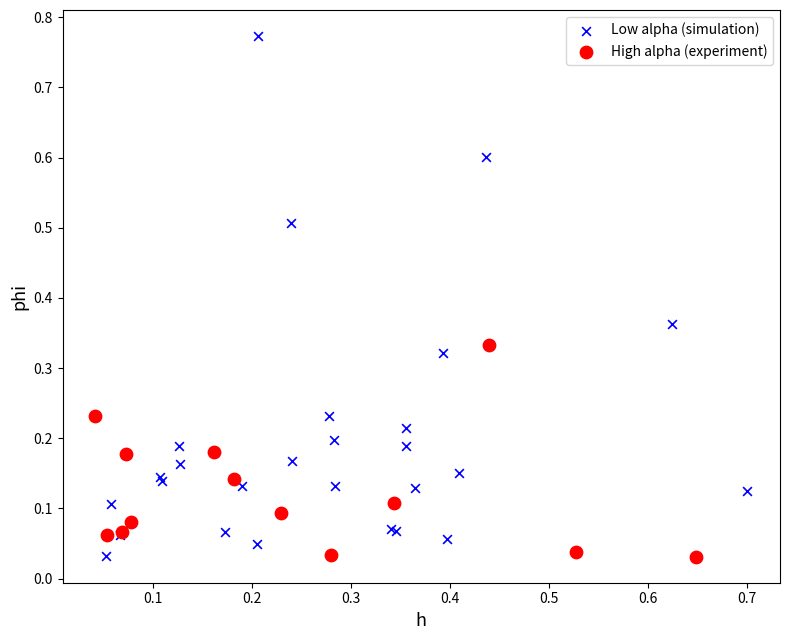

Which series reaches the maximum Y coordinate?

Low alpha (simulation)